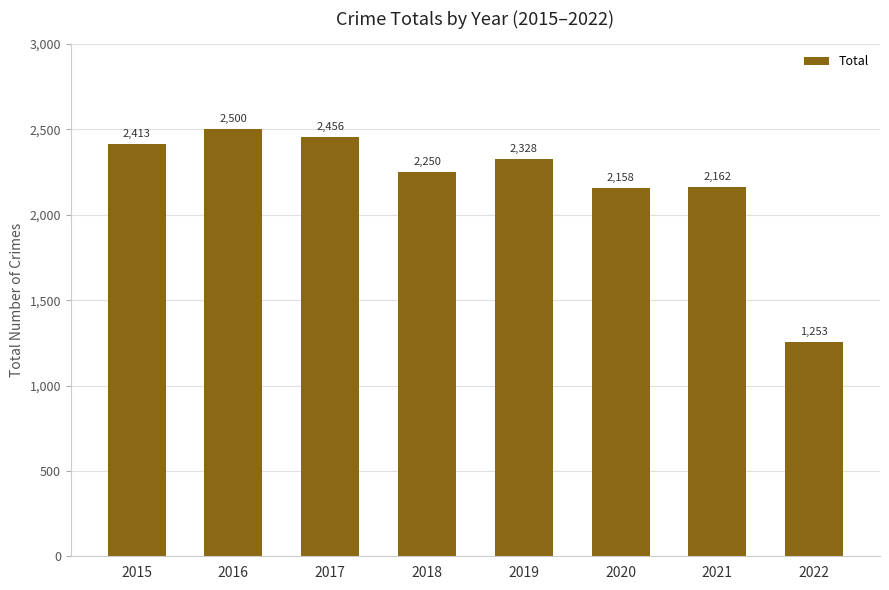

What is the difference between the values at 2016 and 2020?

342